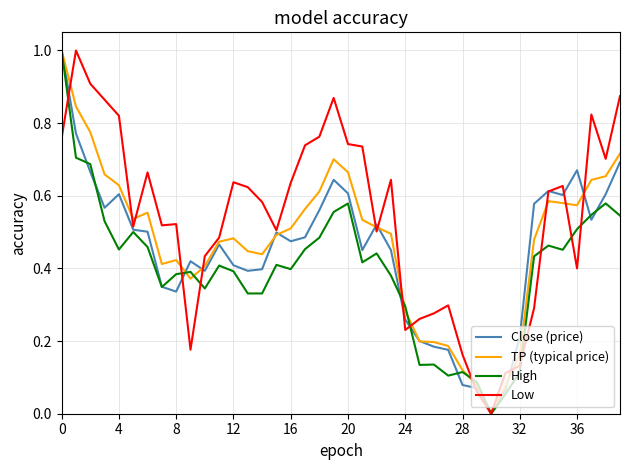

What is the maximum value shown in the chart?

1.0